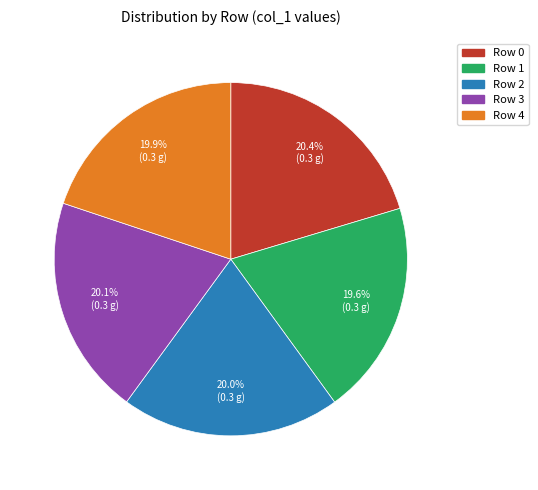

Does any single category account for the majority?

No